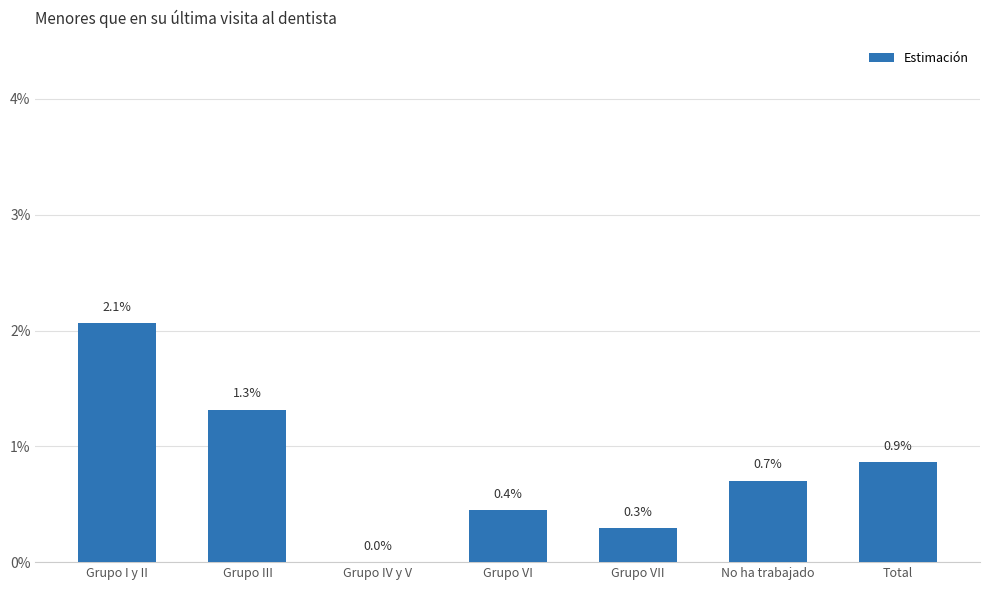

Rank the categories by value from lowest to highest.

Grupo IV y V, Grupo VII, Grupo VI, No ha trabajado, Total, Grupo III, Grupo I y II